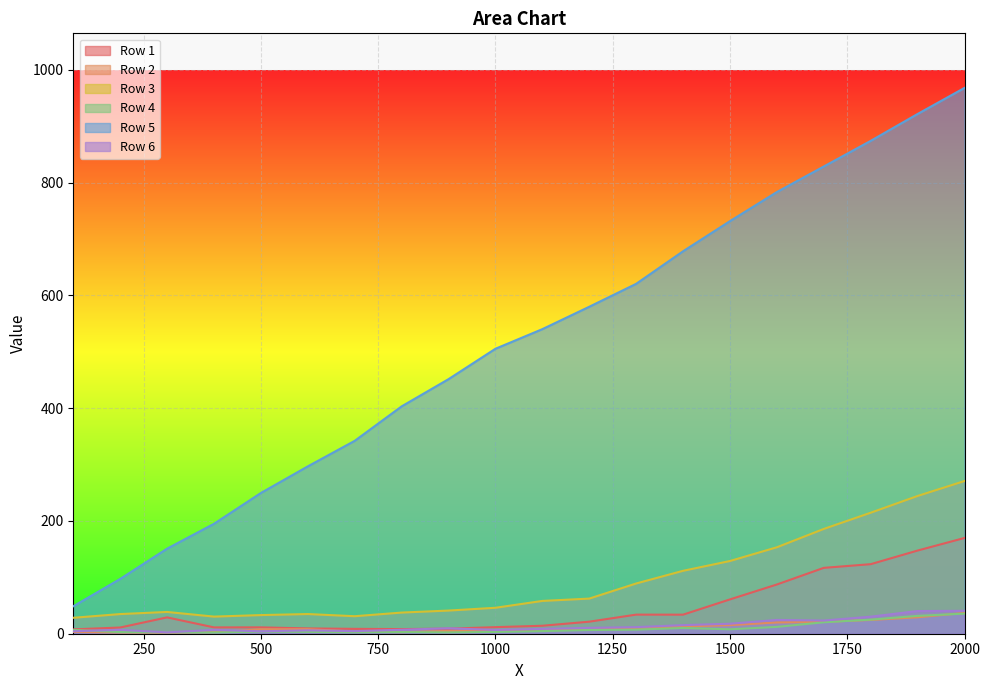

What is the highest value of the Row 3 series?

270.9